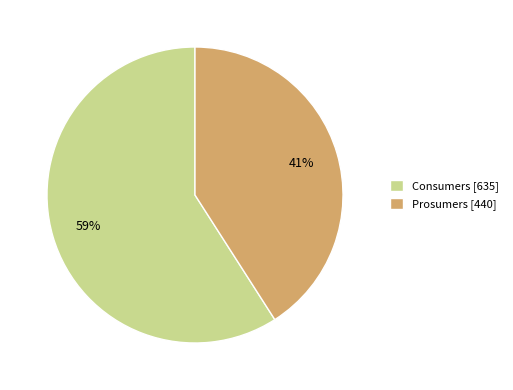

How many segments does this pie chart have?

2